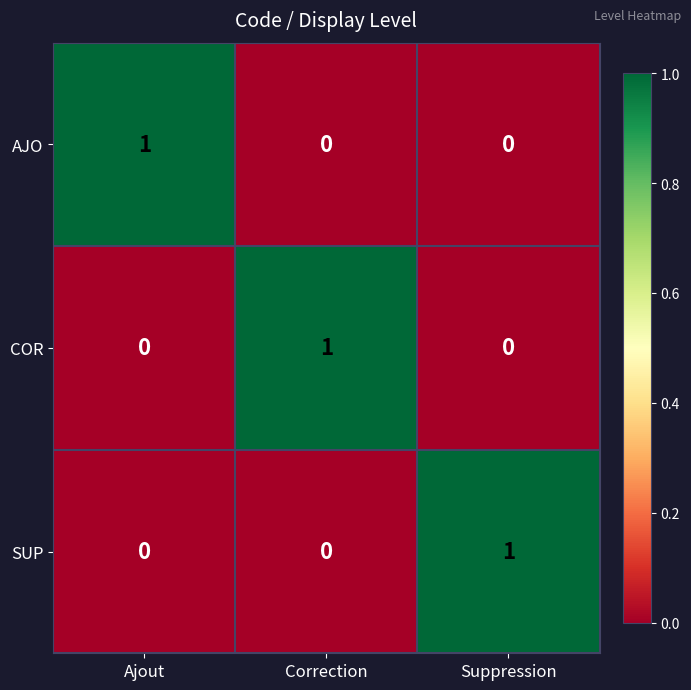

Count the COR values in the range 0 to 1.

3